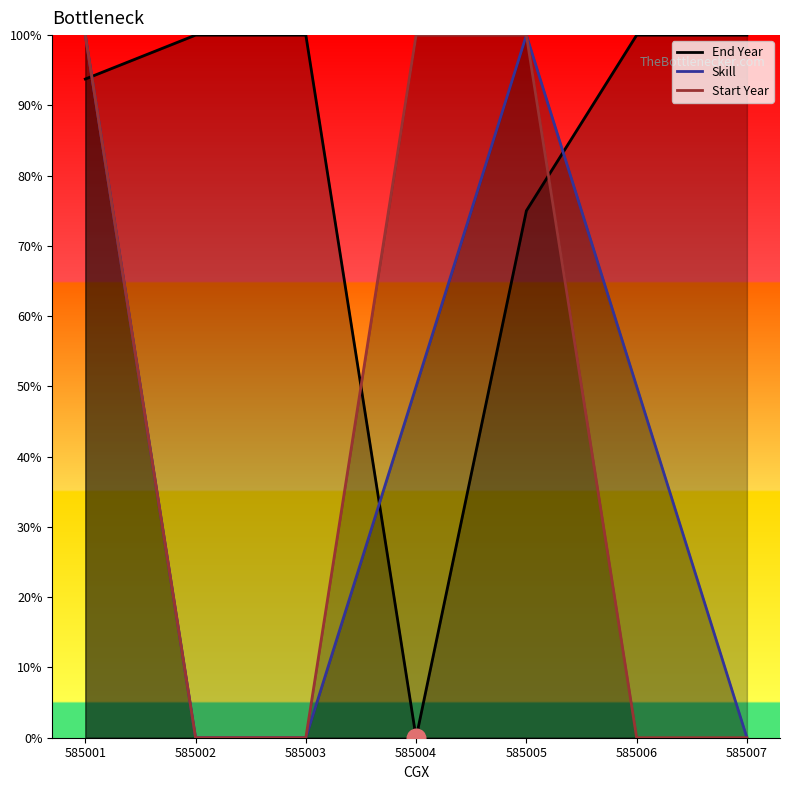

Which series contains the lowest Y value?

End Year